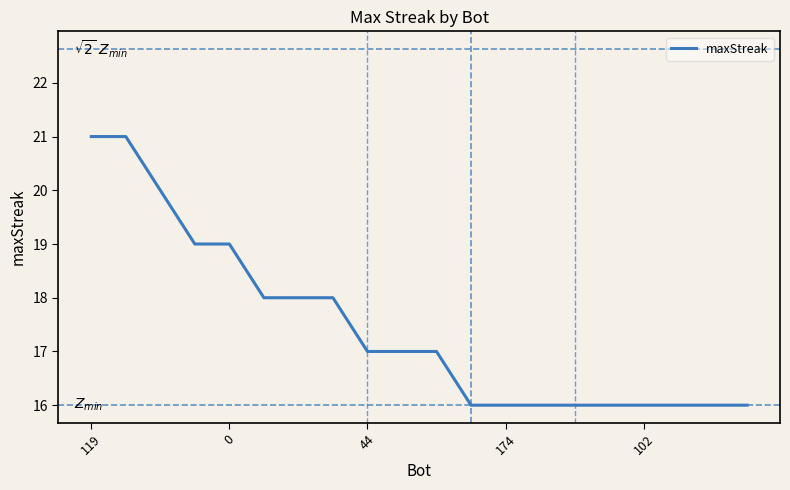

What is the minimum value shown in the chart?

16